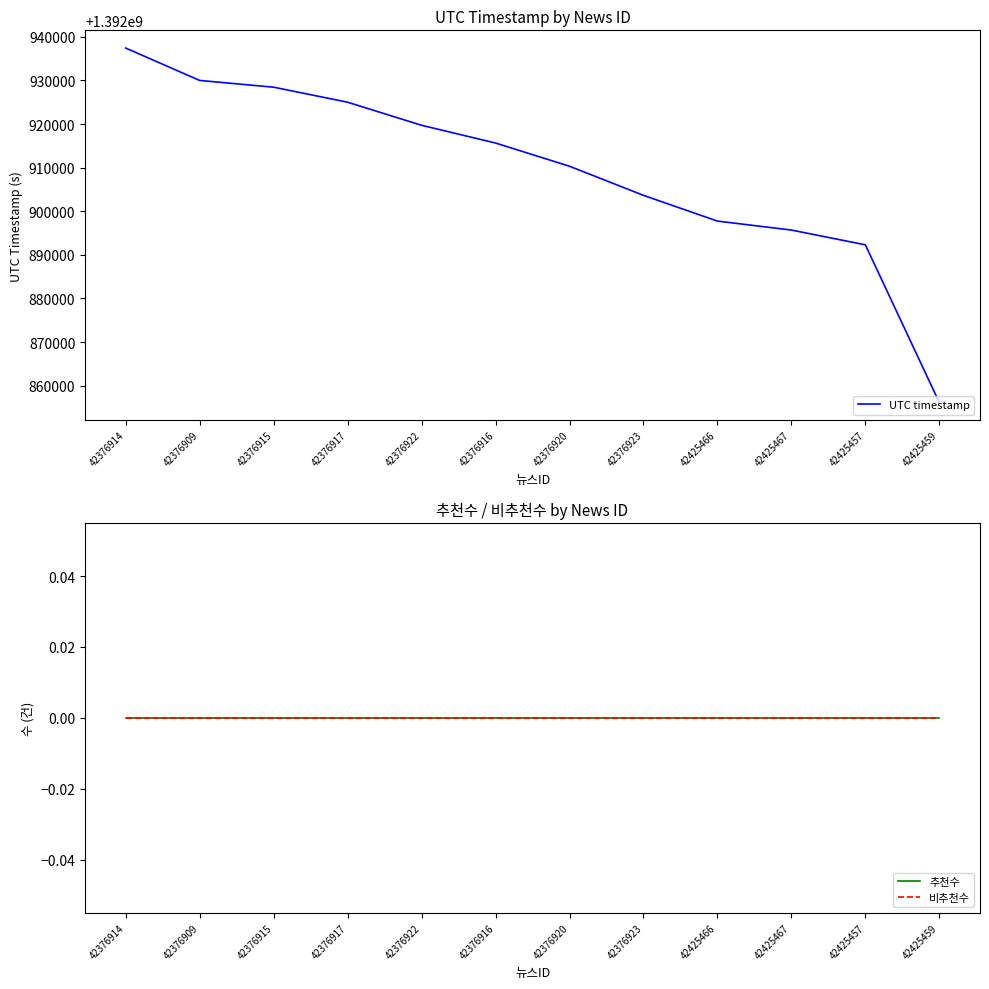

Reading left to right, extract all data points from this chart.

UTC timestamp: 1392937433	1392930005	1392928457	1392925013	1392919722	1392915652	1392910326	1392903653	1392897748	1392895690	1392892303	1392856132
추천수: 0	0	0	0	0	0	0	0	0	0	0	0
비추천수: 0	0	0	0	0	0	0	0	0	0	0	0